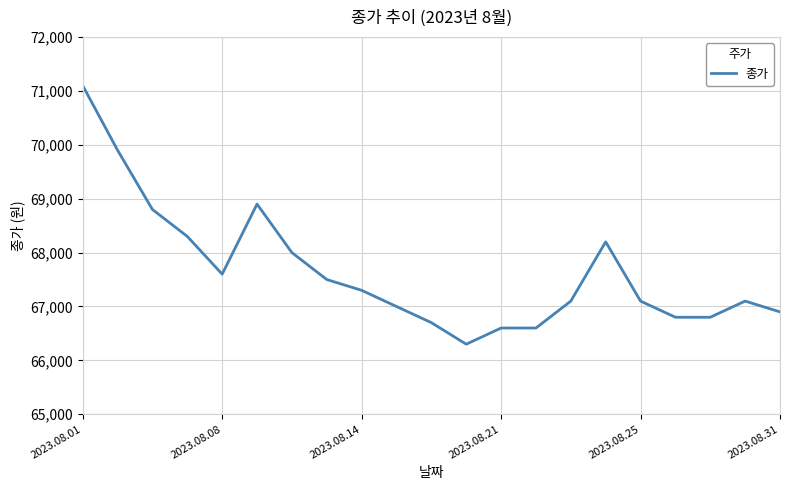

What is the difference between the maximum and minimum values?

4800